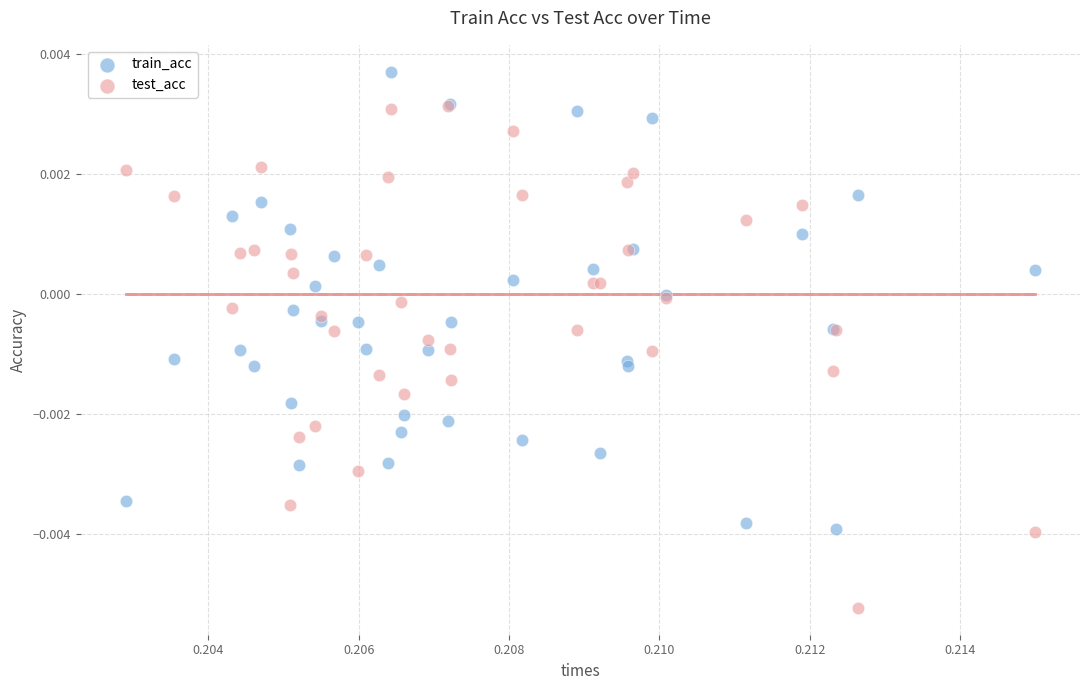

What are all the series names shown in the legend?

train_acc, test_acc